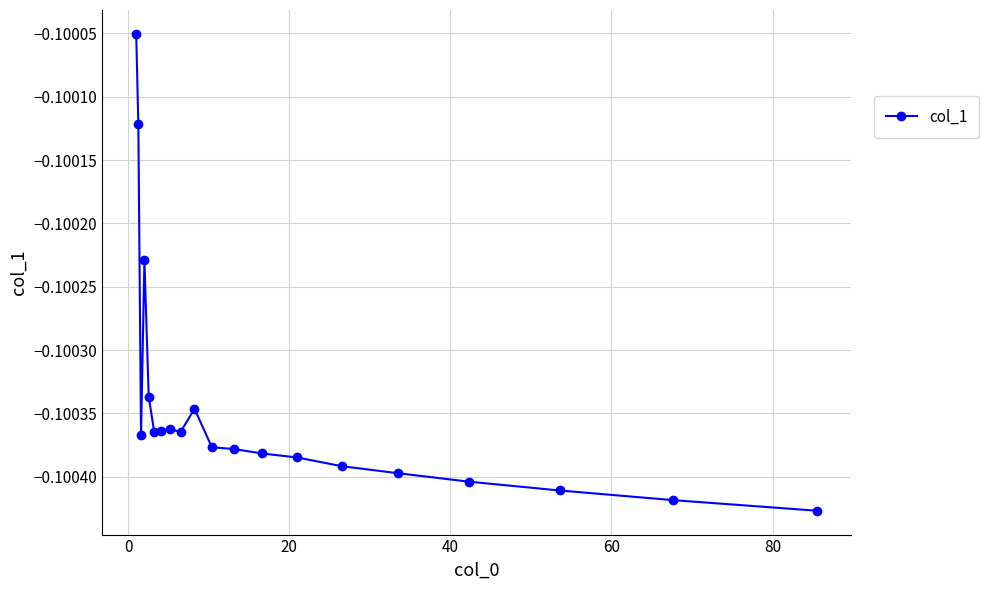

What is the sum of all values?

-2.0